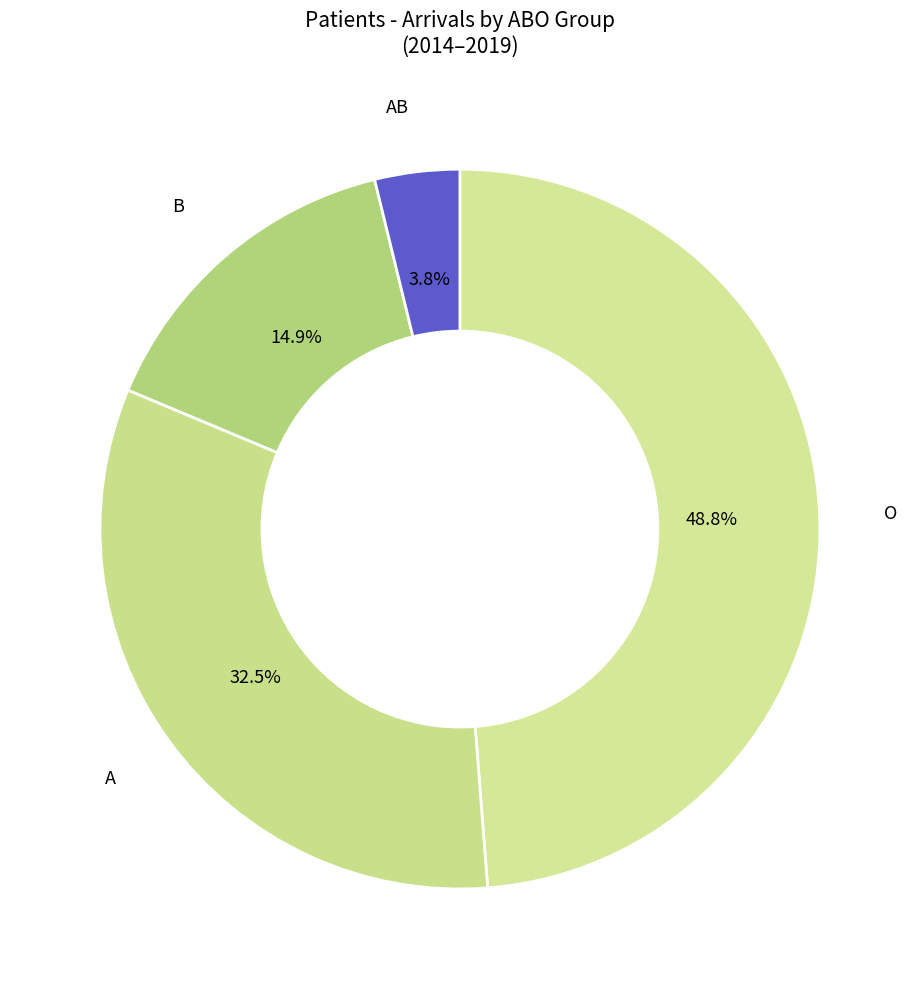

Between O and AB, which is larger?

O